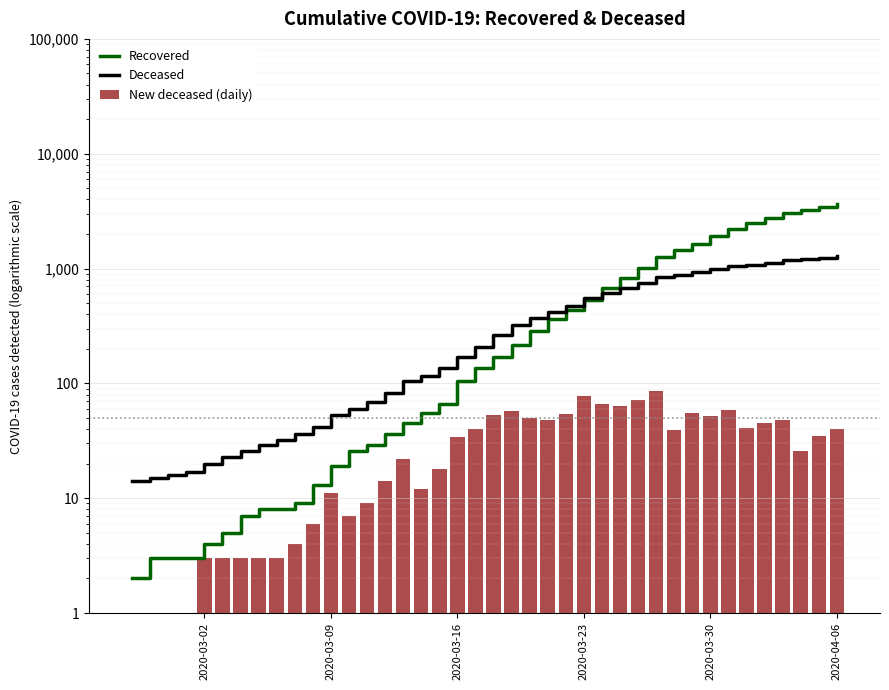

What is the value of the Recovered bar at the 24th from the left?

361